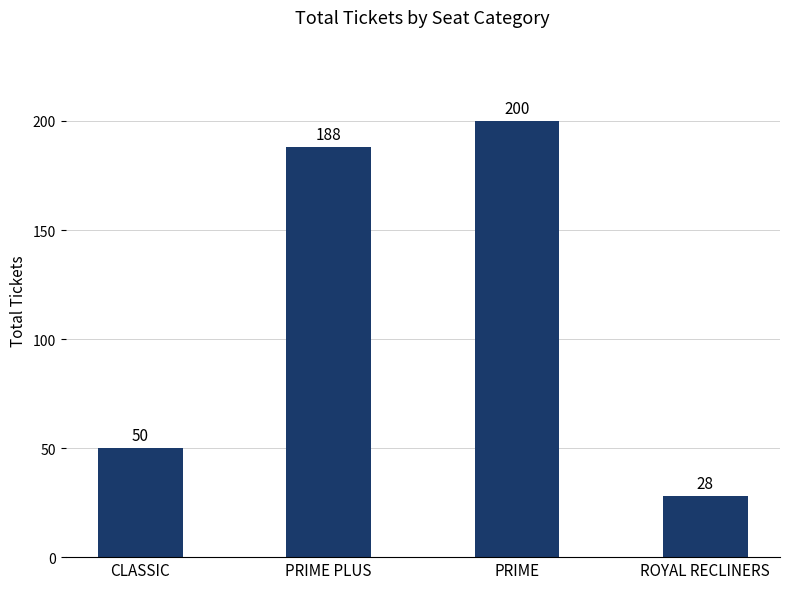

How many categories are shown in the chart?

4